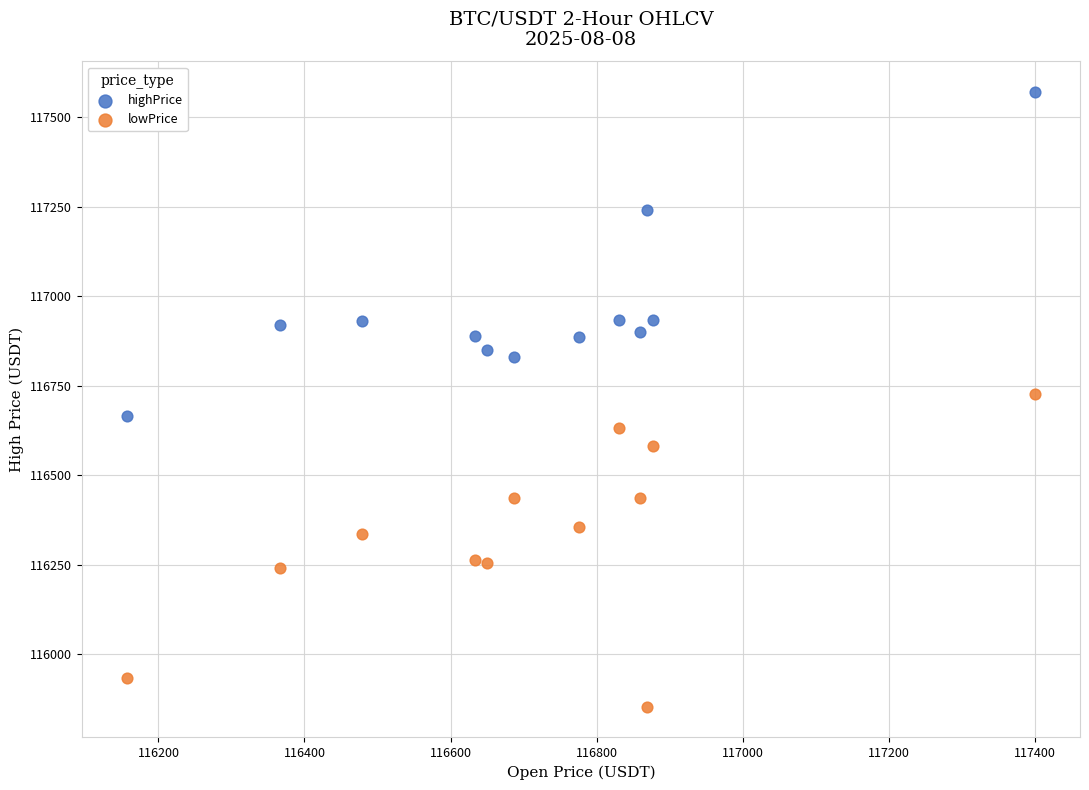

Which series has the largest Y range (max minus min)?

highPrice